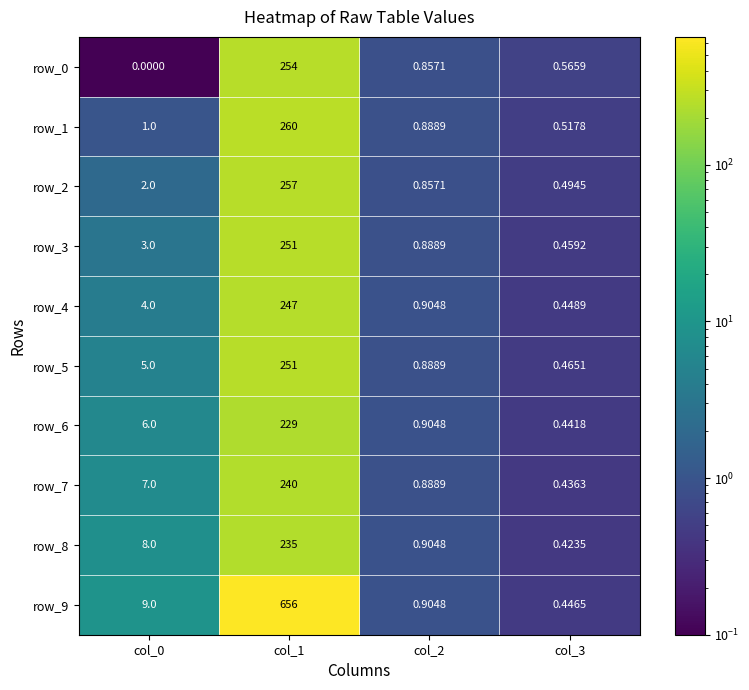

Is the value of row_7 at col_2 greater than the value of row_6 at col_3?

Yes